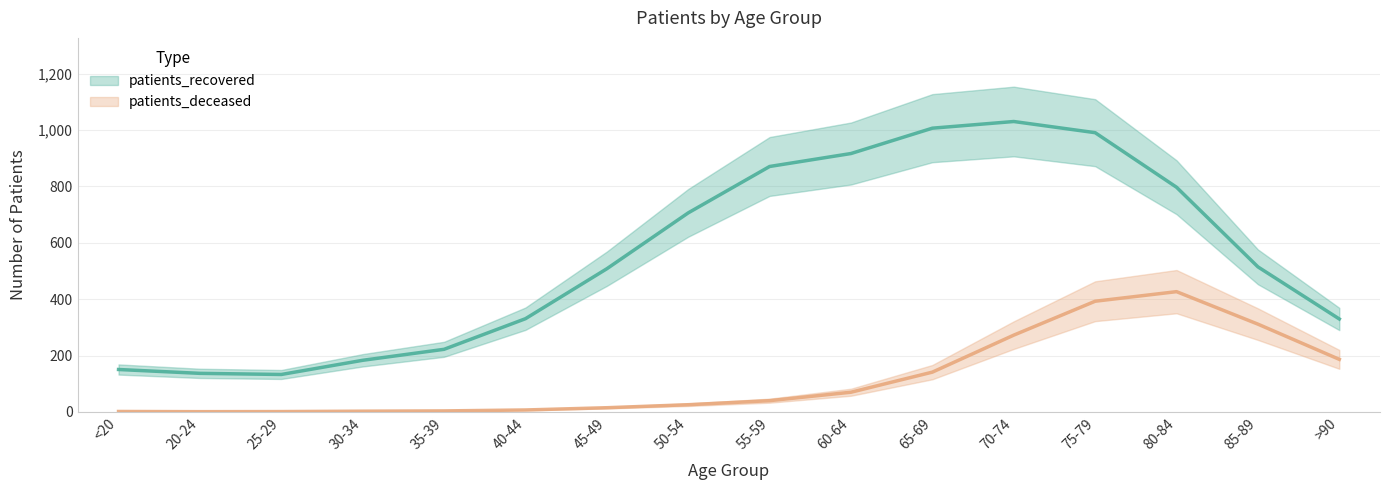

What is the approximate value of patients_recovered at 35-39?

222.0